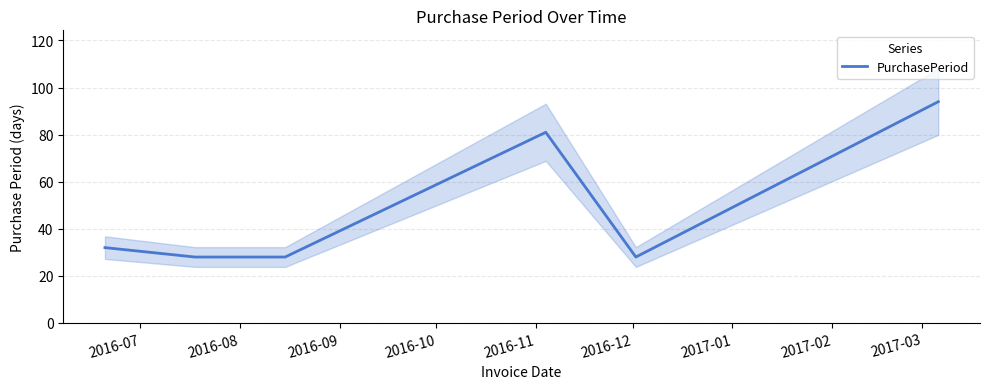

At which label is the value closest to 61?

2016-10